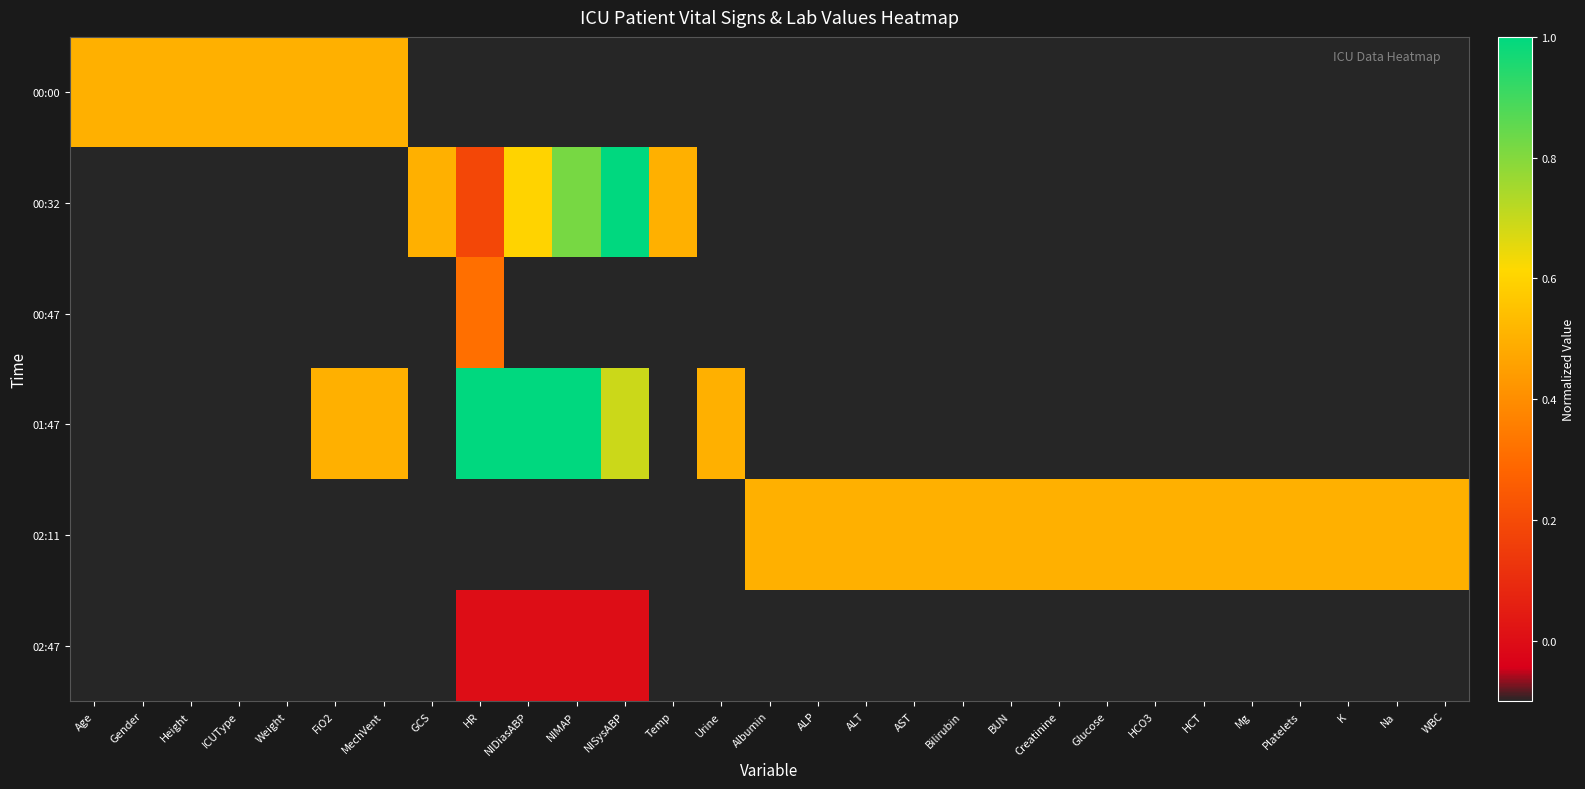

Which has a higher value, Platelets or Albumin?

Platelets